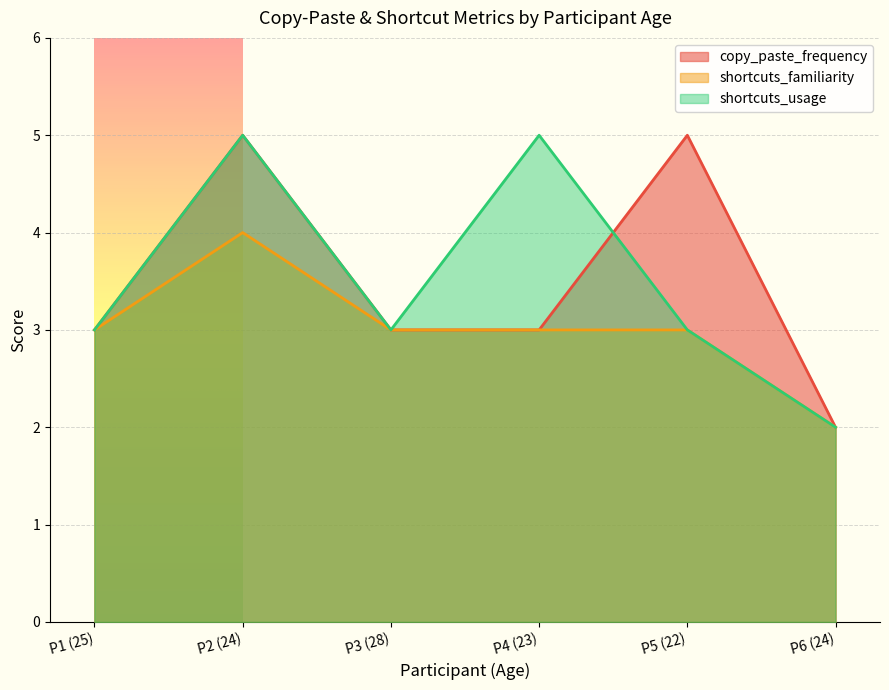

What are all the series names shown in the legend?

copy_paste_frequency, shortcuts_familiarity, shortcuts_usage